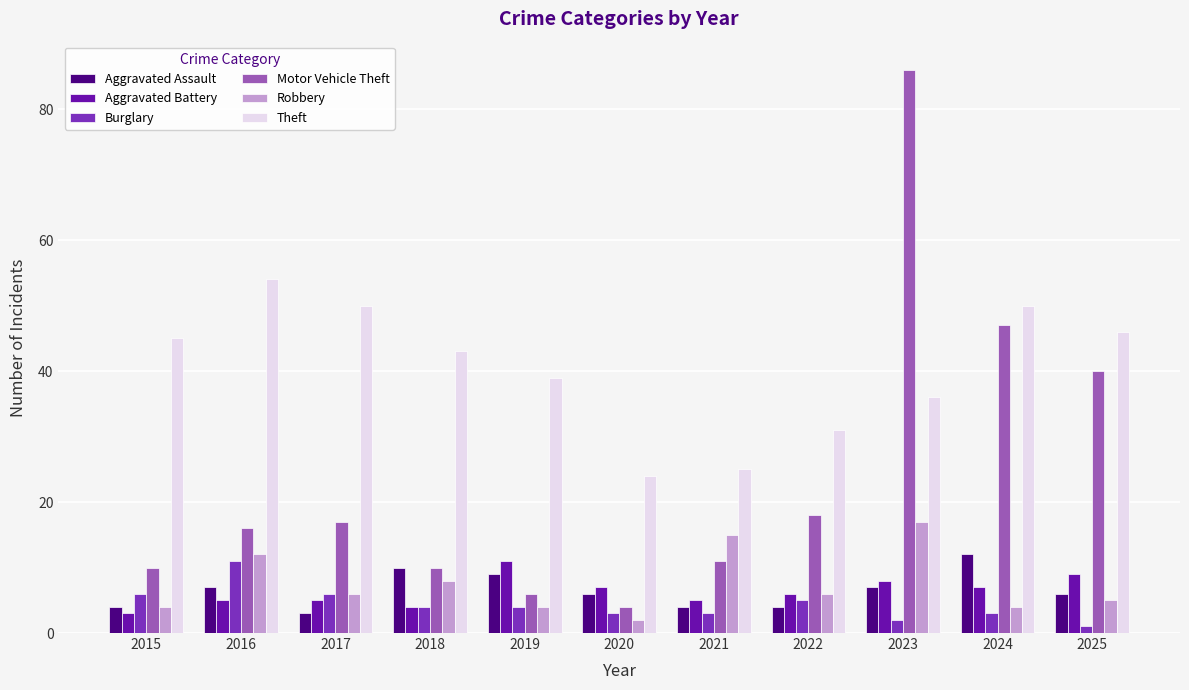

Which series has the largest range (max minus min)?

Motor Vehicle Theft